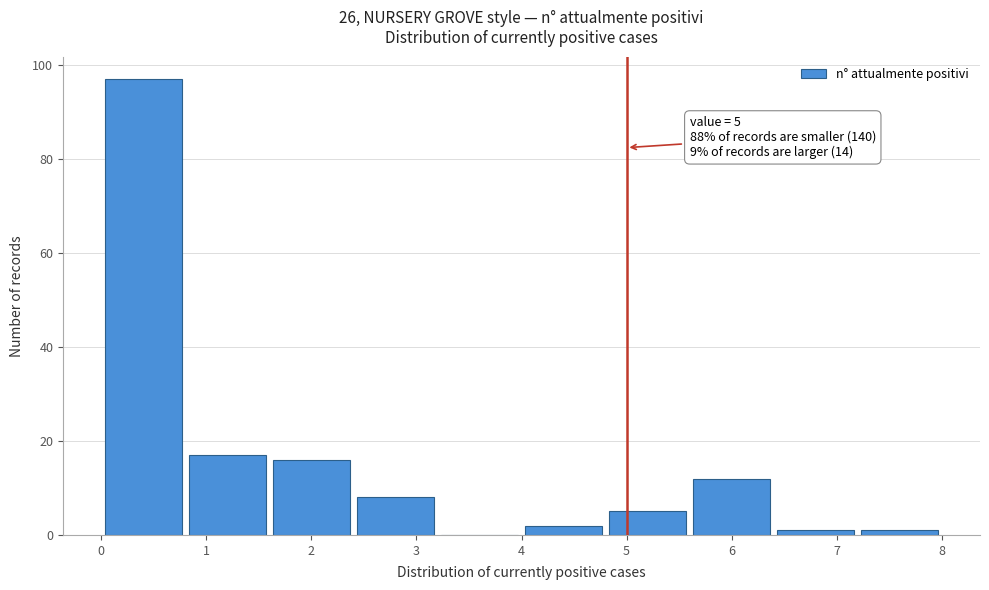

Which range on the x-axis has the tallest bar?

0.0 to 0.8